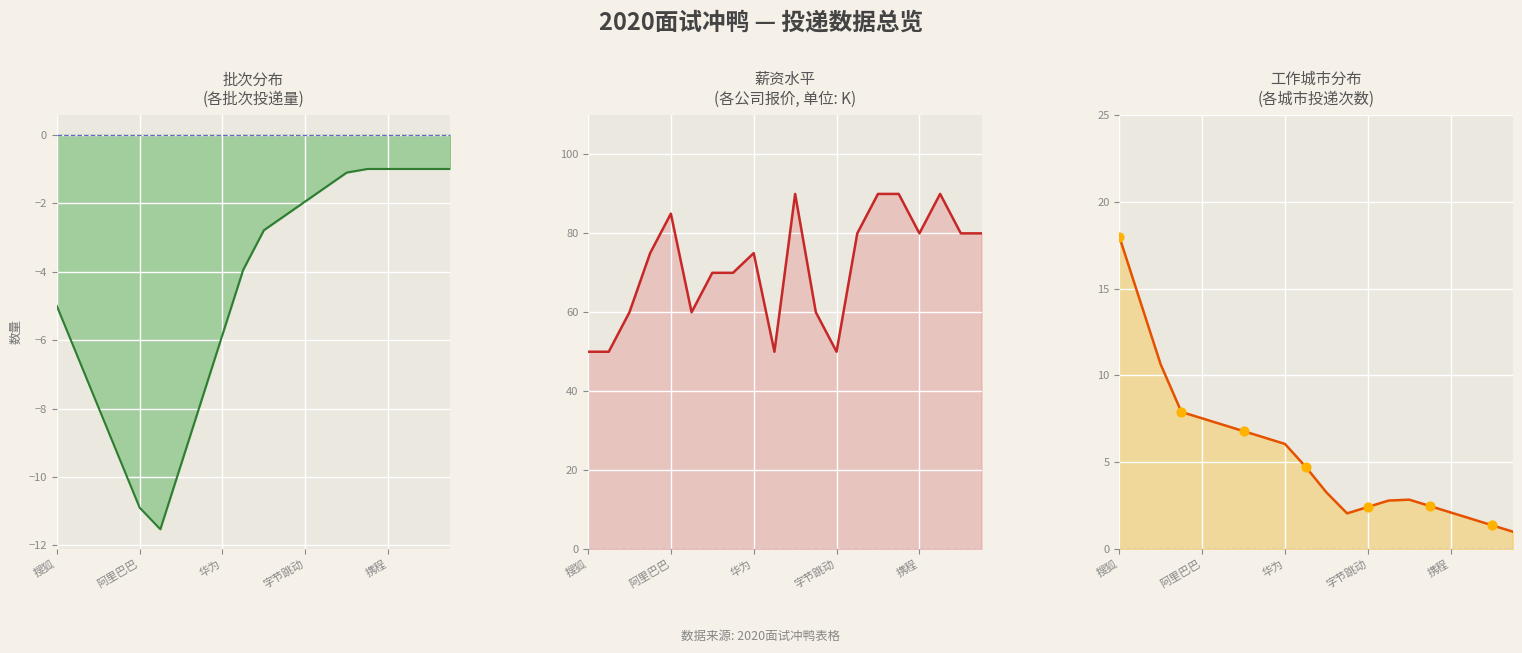

What is the total value across all series at 17?

90.7